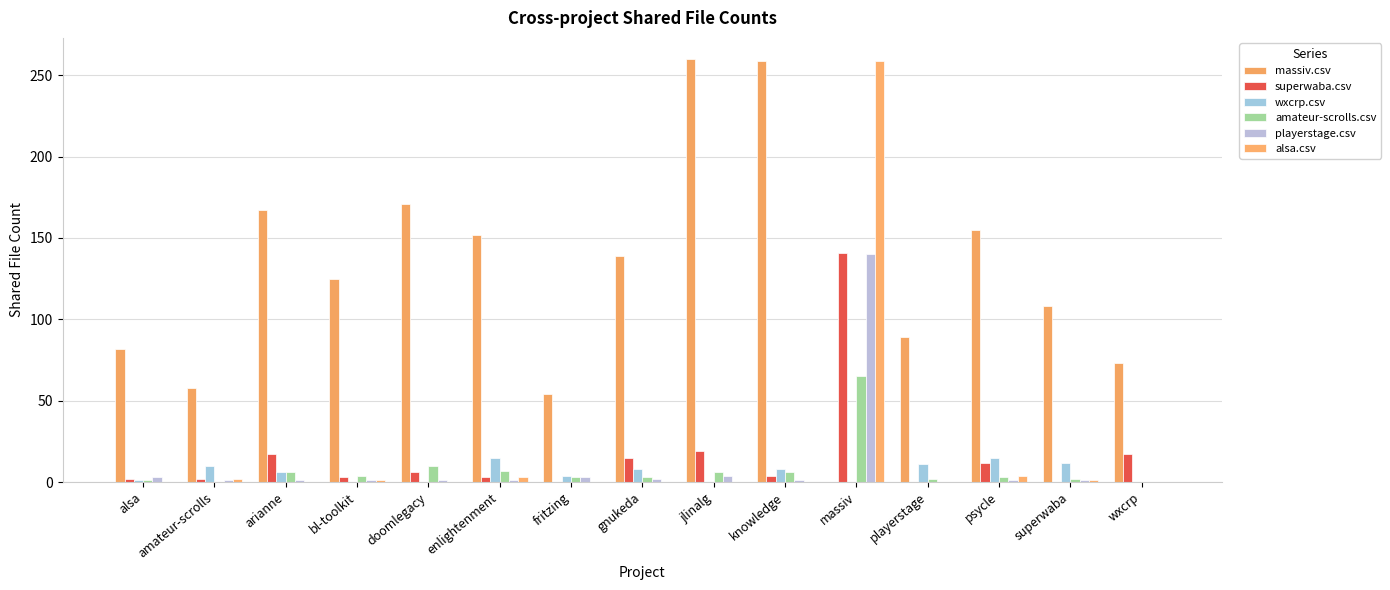

At which category is the sum across all series the highest?

massiv